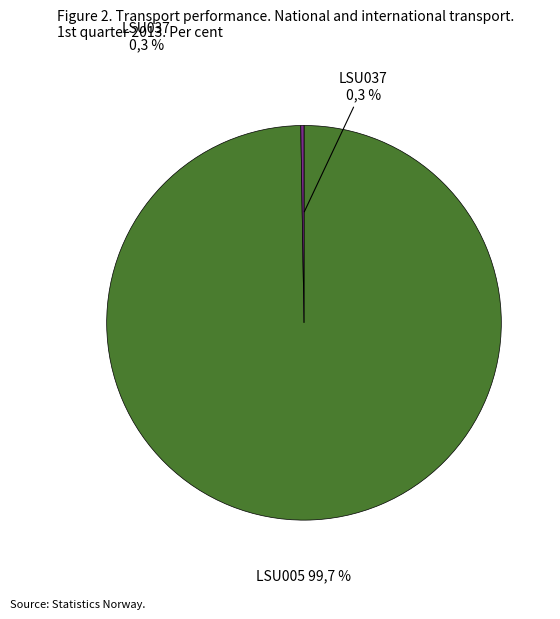

Which slice is the largest?

LSU005